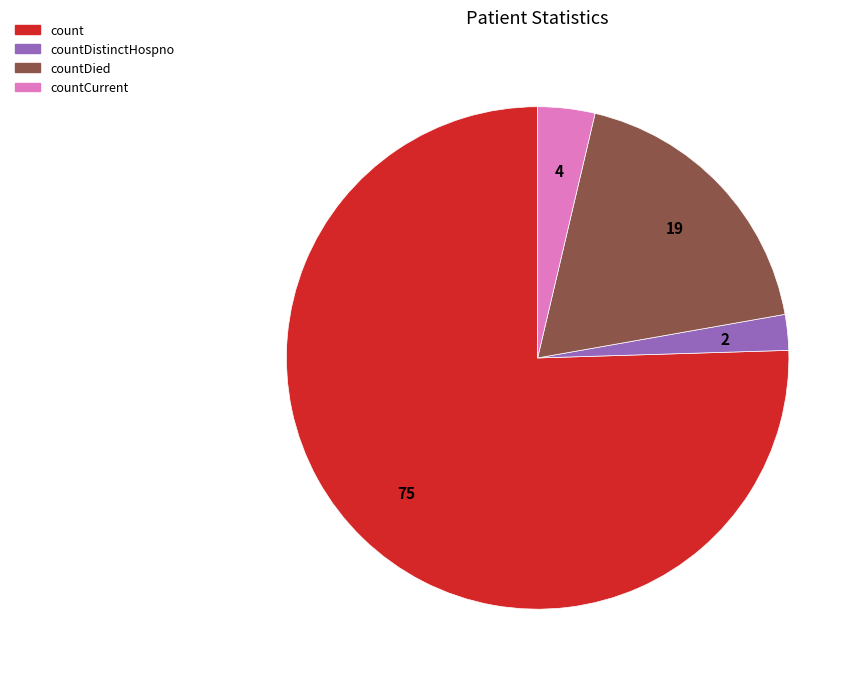

How many slices are in this pie chart?

4